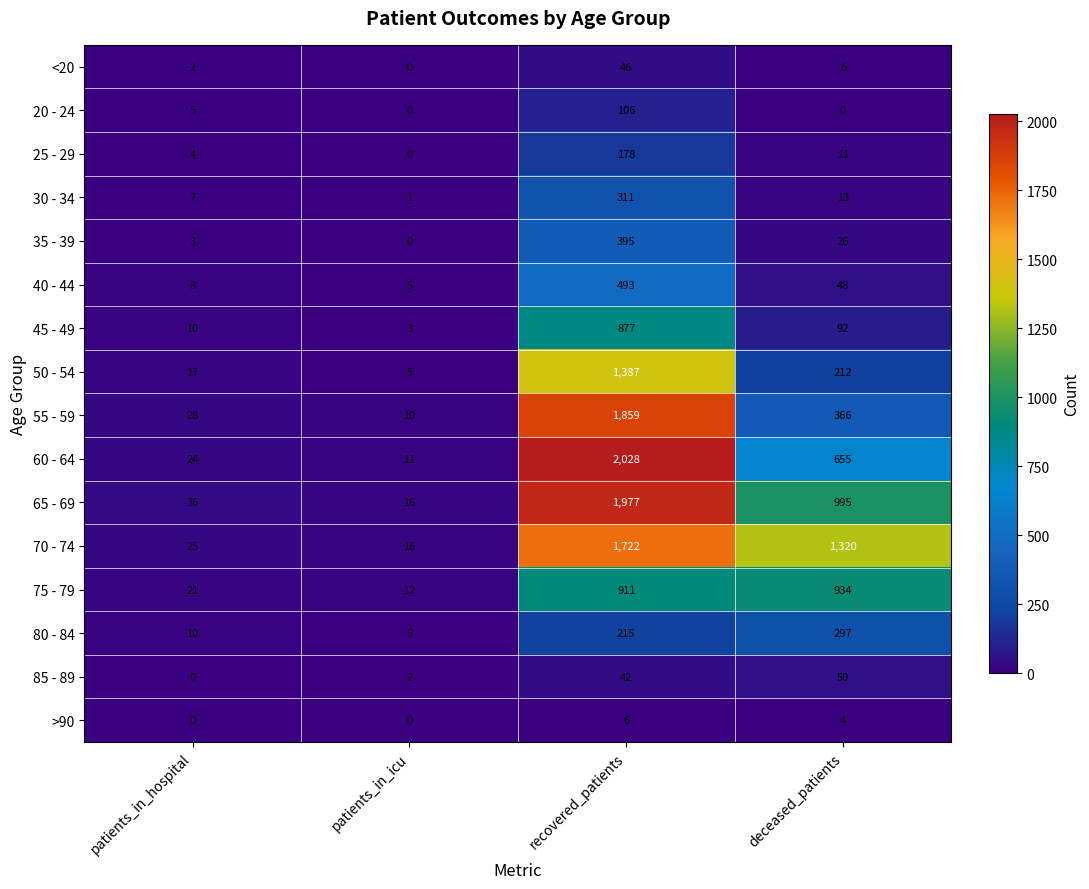

At which label is 20 - 24 closest to 53?

patients_in_hospital